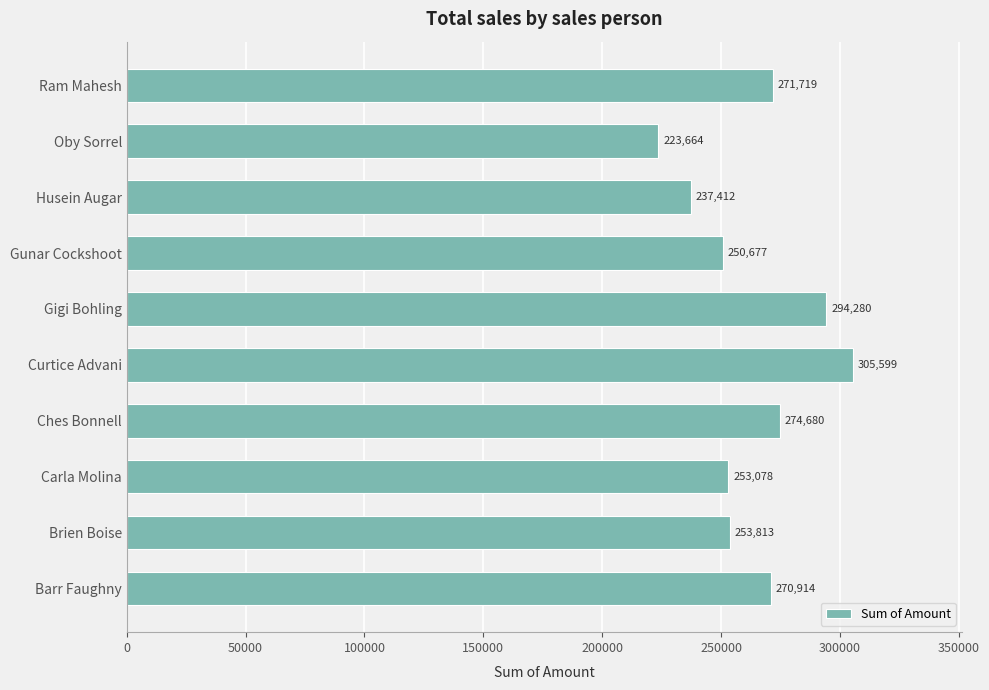

How many series are shown in this chart?

1